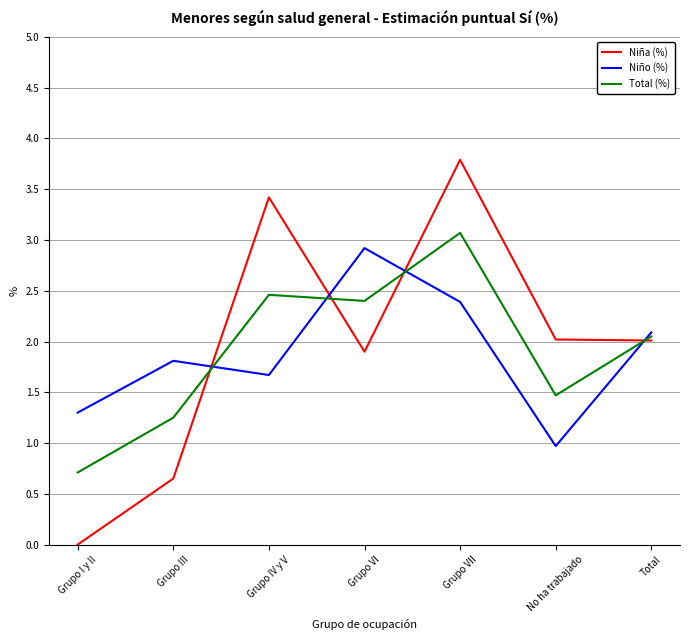

Between which two adjacent categories do Niño (%) and Niña (%) first intersect?

Grupo III and Grupo IV y V